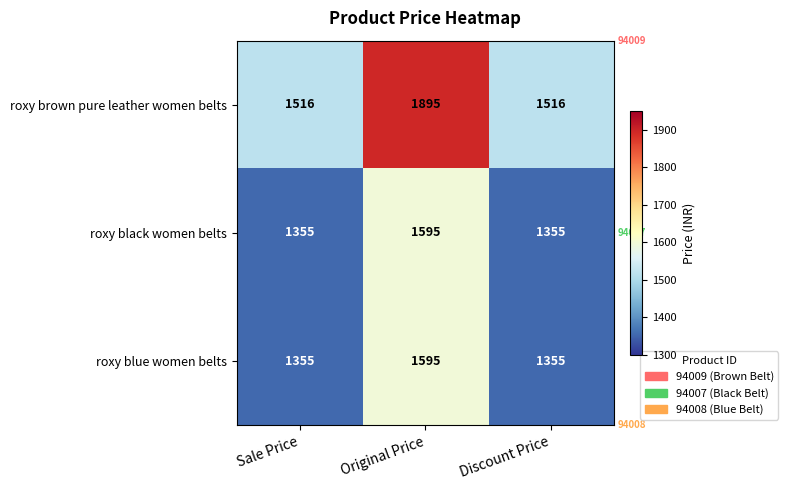

Reading right to left, what are all the values shown in this chart?

roxy brown pure leather women belts: Discount Price=1516	Original Price=1895	Sale Price=1516
roxy black women belts: Discount Price=1355	Original Price=1595	Sale Price=1355
roxy blue women belts: Discount Price=1355	Original Price=1595	Sale Price=1355